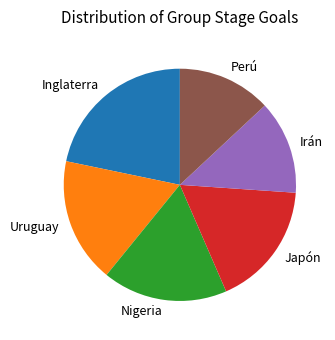

Combined, do Perú and Uruguay account for over 50%?

No